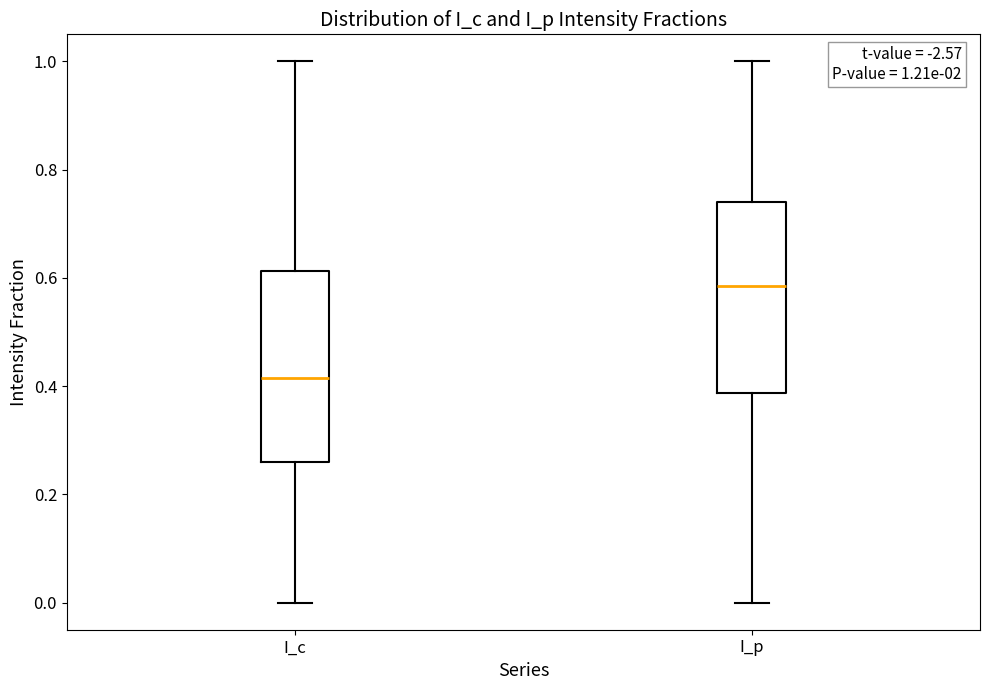

Which box has the lowest median line?

I_c